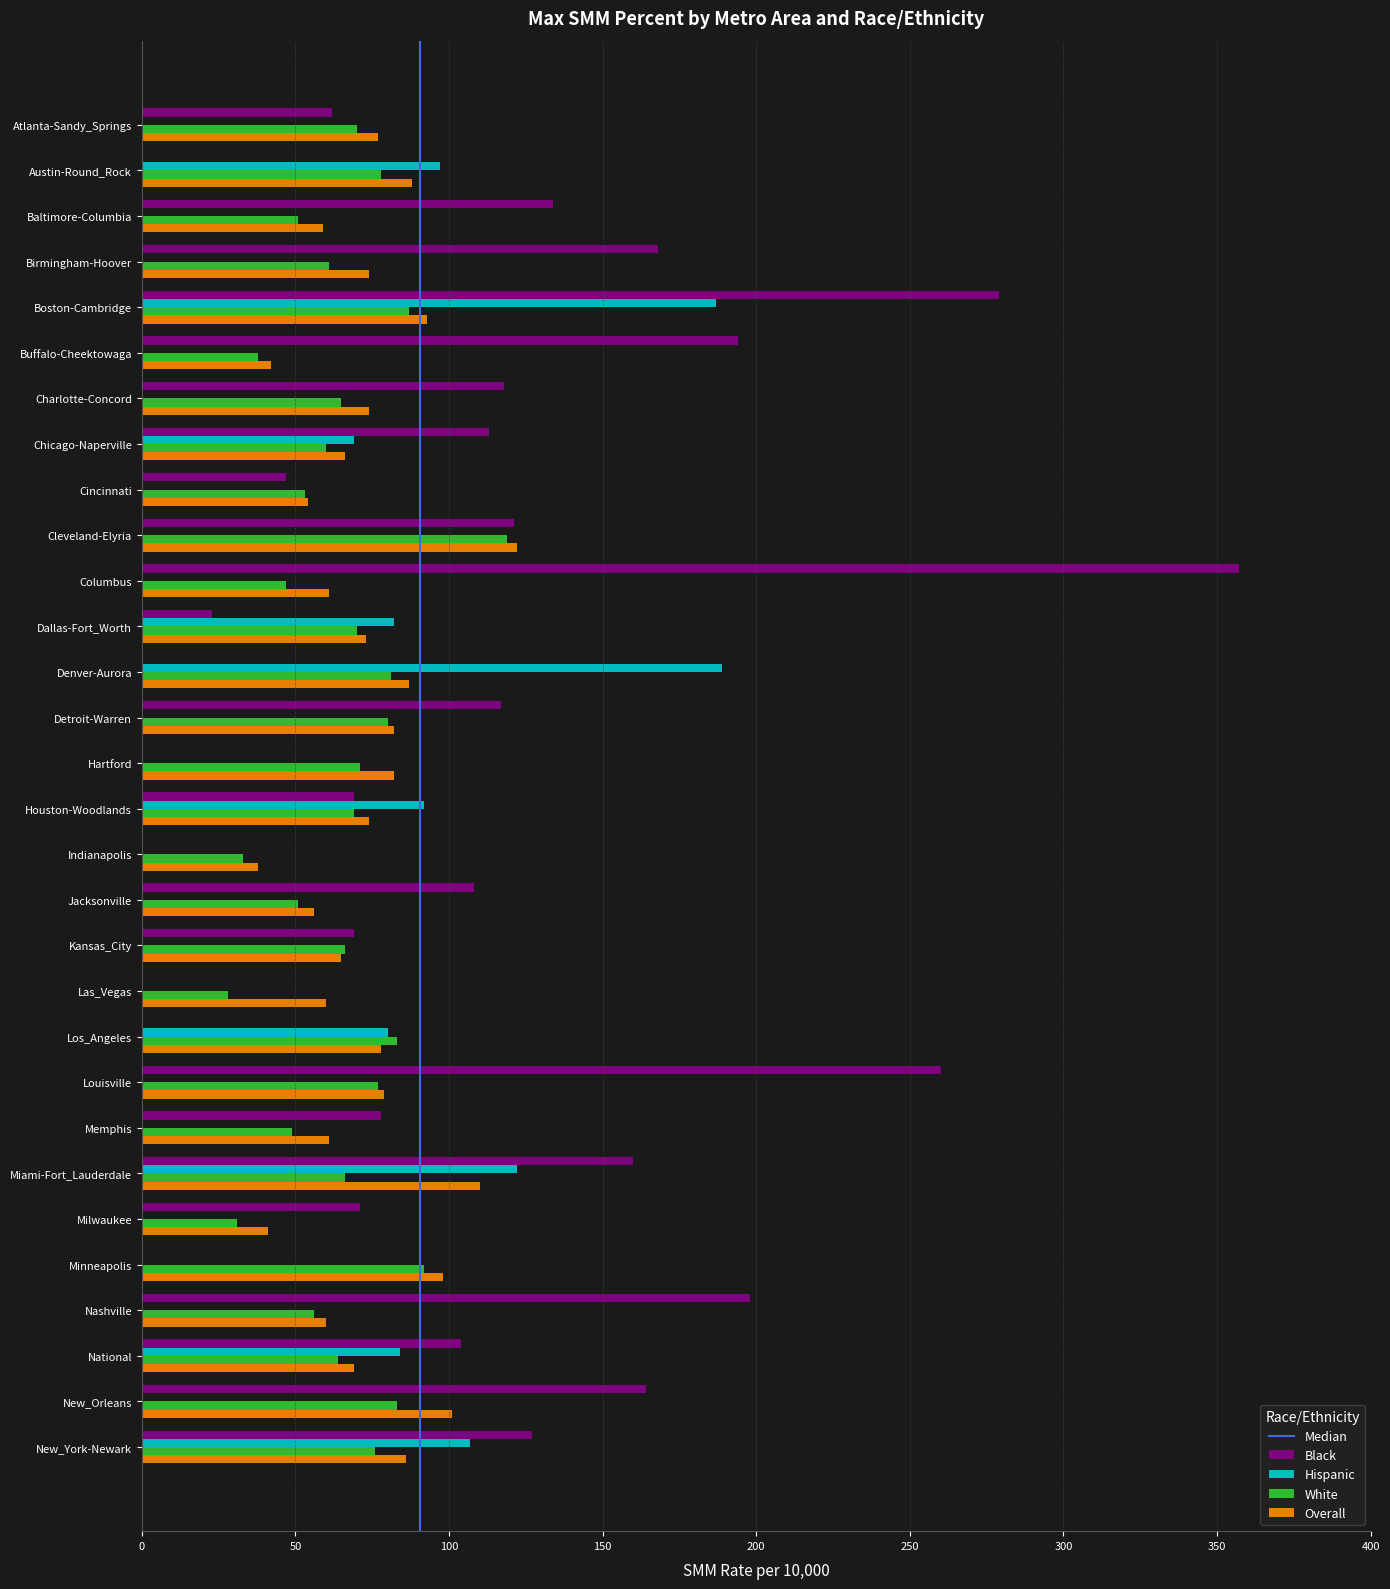

Between Charlotte-Concord and Dallas-Fort_Worth, which series saw the biggest shift?

Black